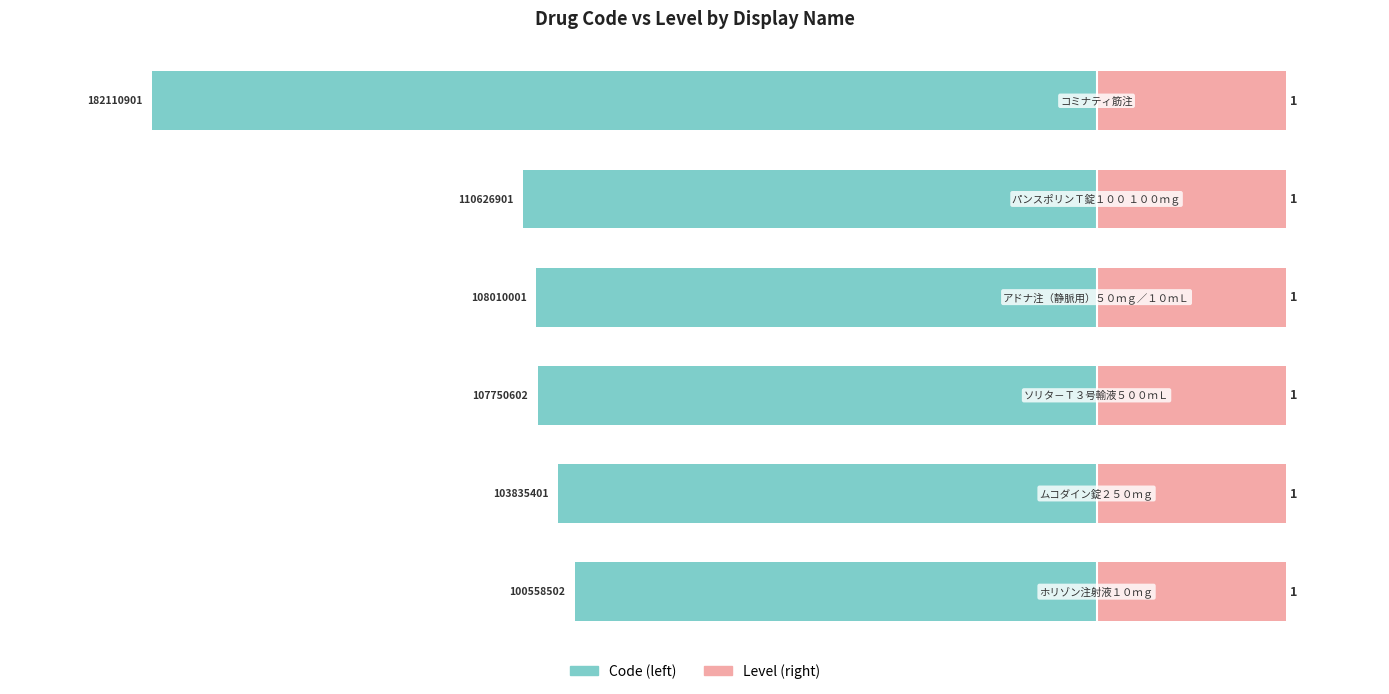

What are all the series names shown in the legend?

Code (left), Level (right)